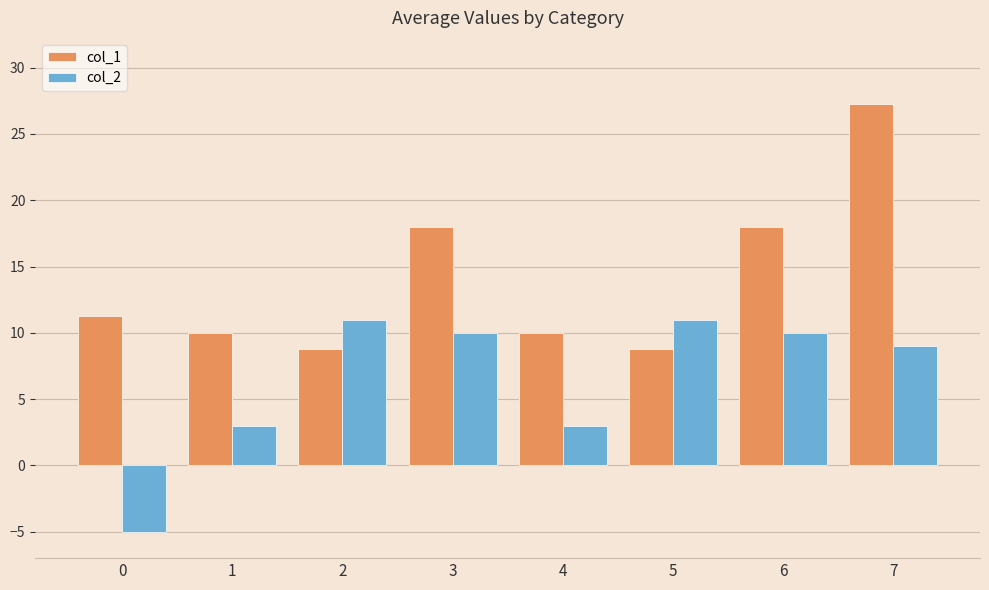

What is the total value across all series at 6?

28.0